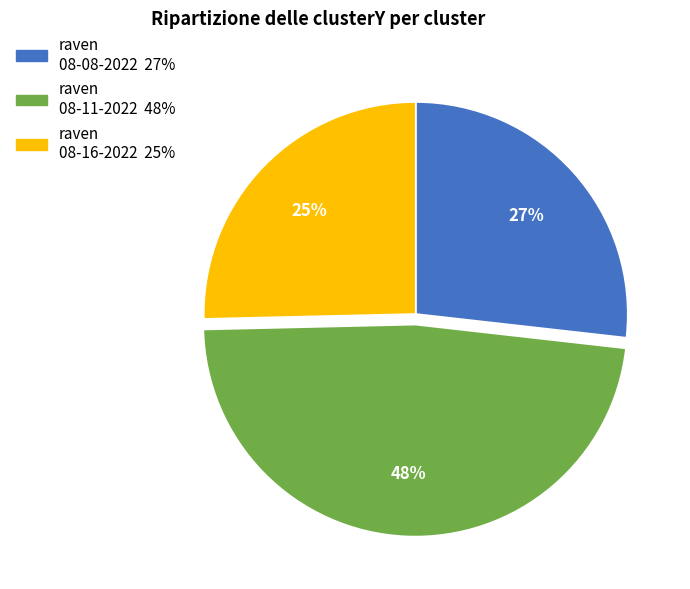

To the nearest percent, what is the average slice percentage?

33%